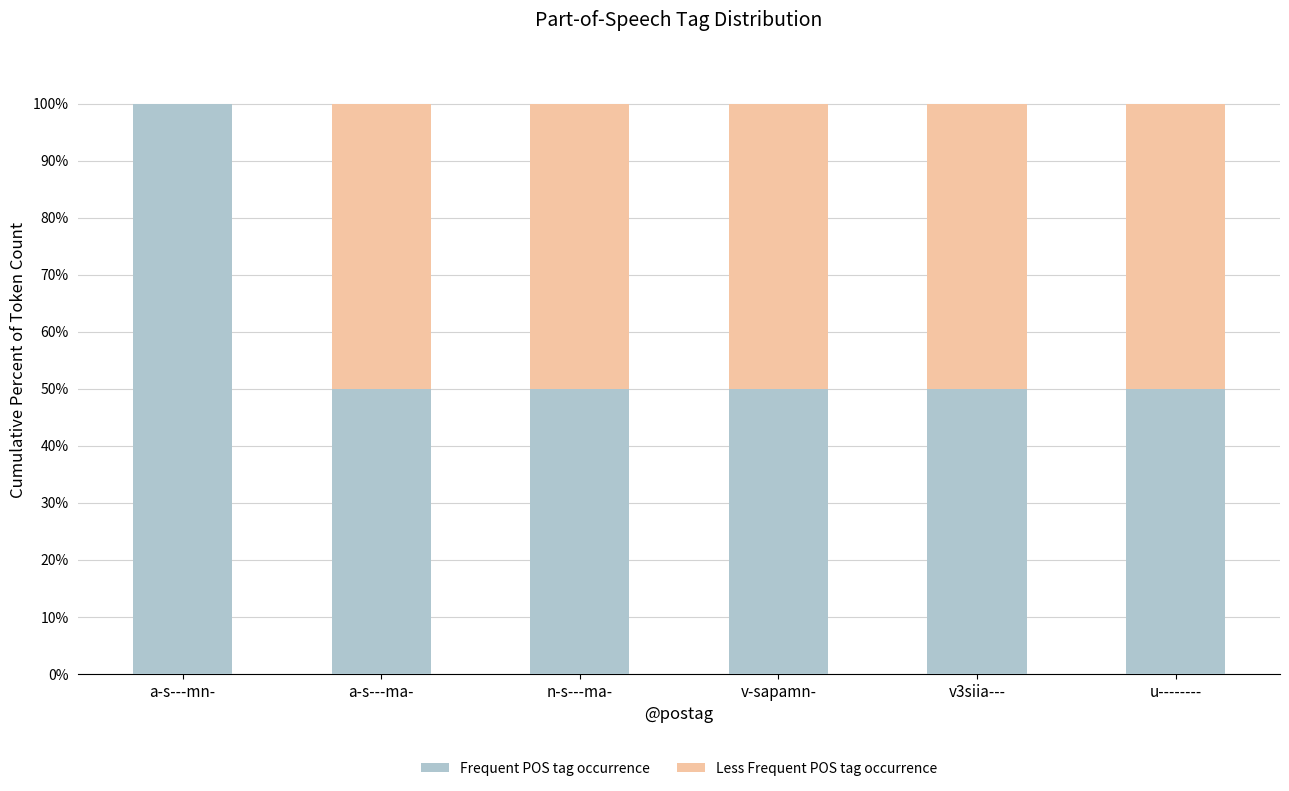

The Frequent POS tag occurrence series shows 140 at a-s---mn-. True or false?

False